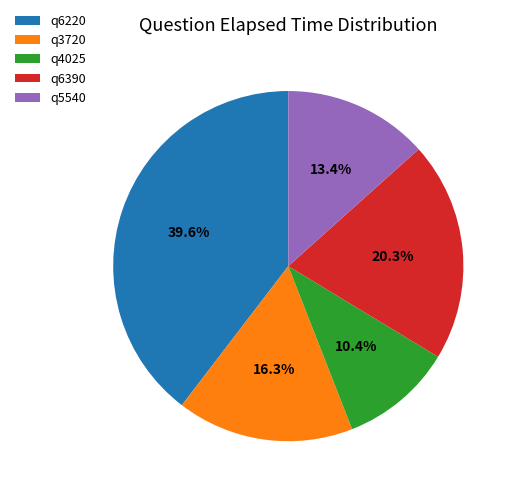

What is the ratio of the value at q3720 to the value at q6390?

0.8